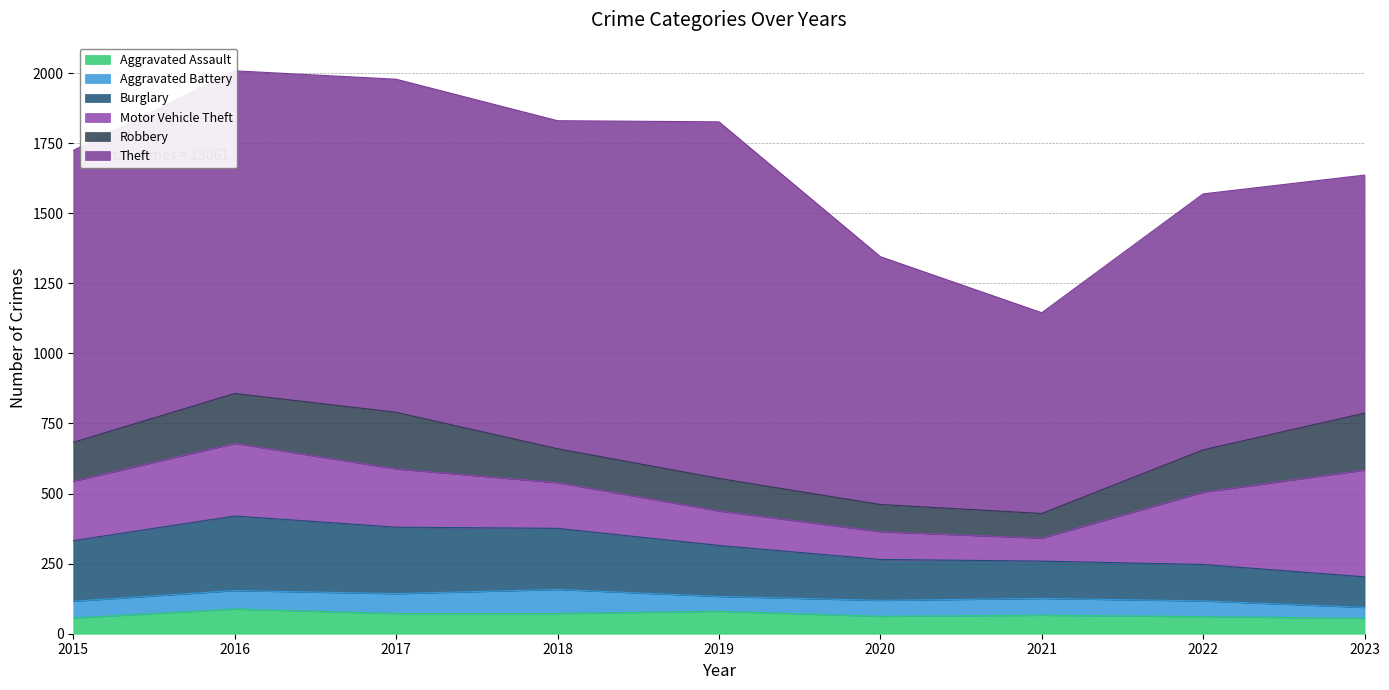

Between 2015 and 2020, which is larger?

2020